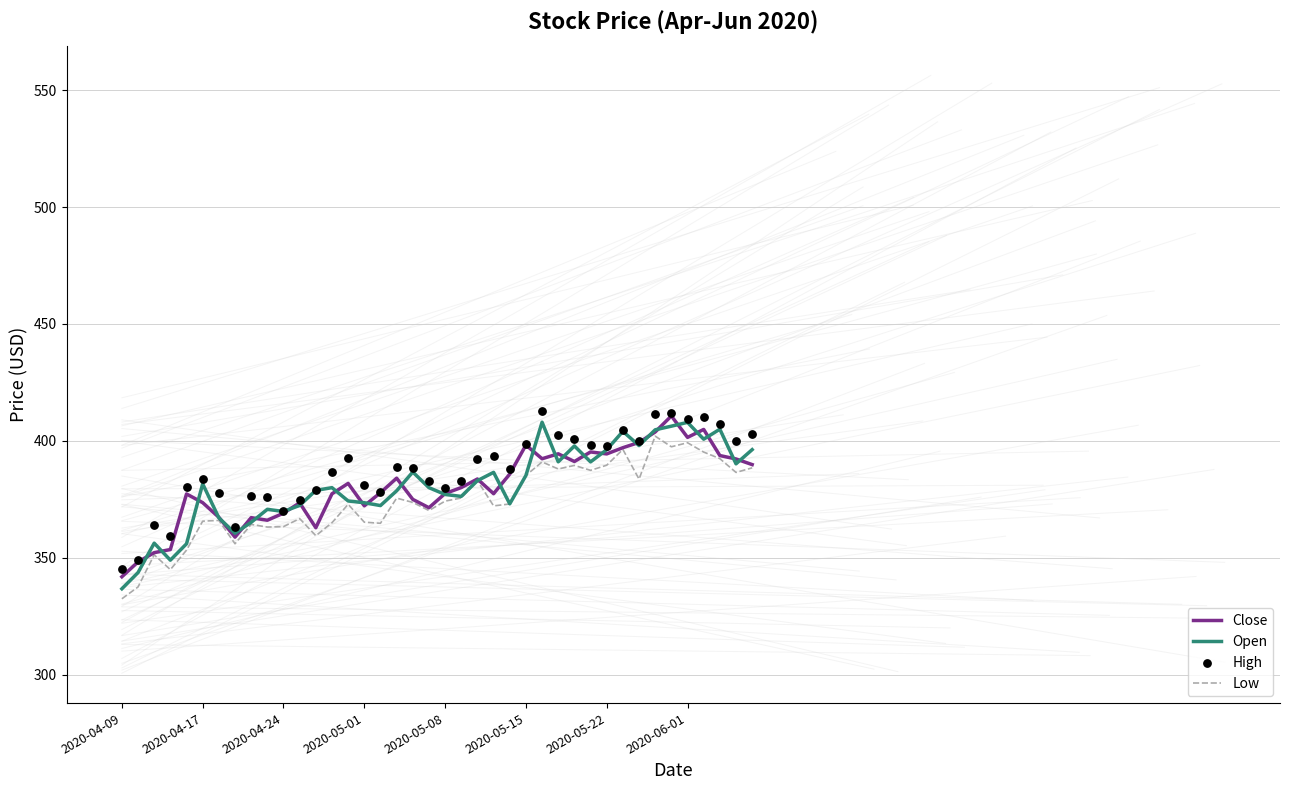

Which series reaches the minimum Y coordinate?

Low